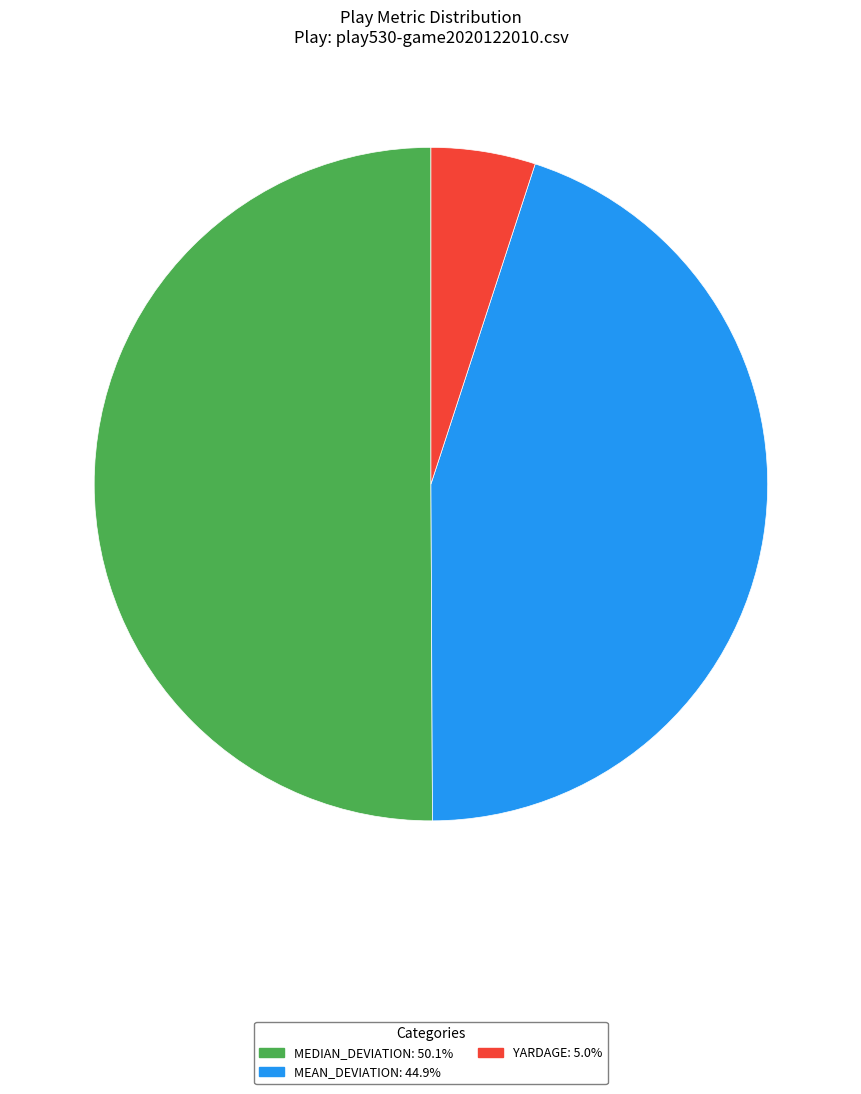

How many slices are in this pie chart?

3